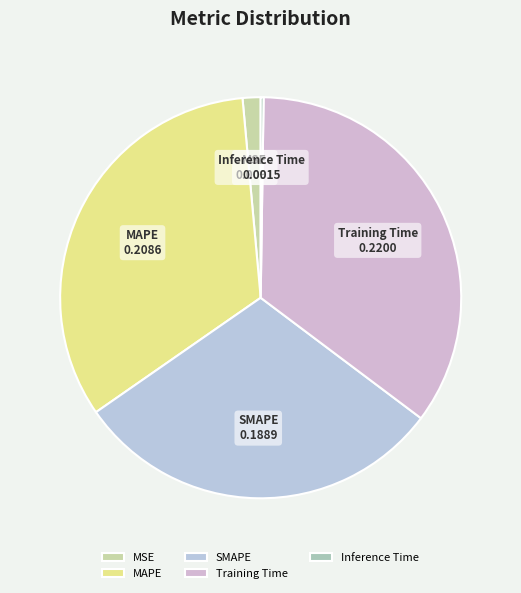

Which has a higher value, Training Time or MSE?

Training Time